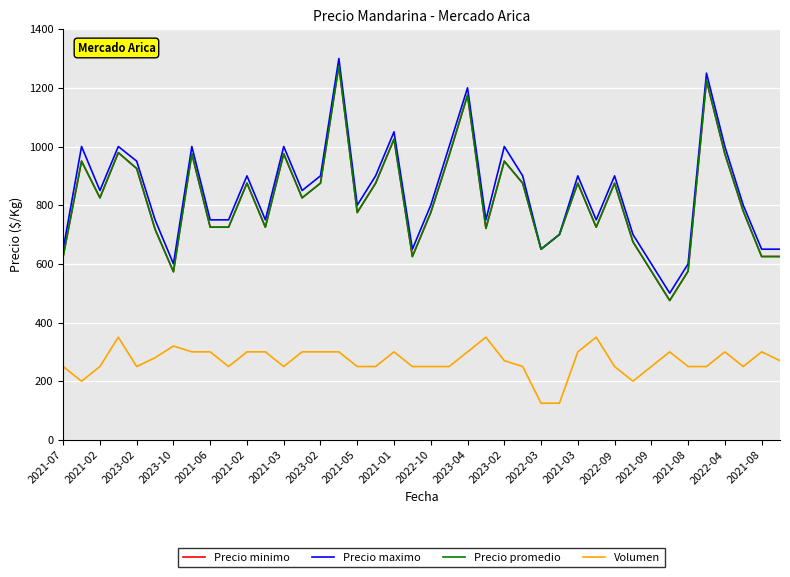

In Precio maximo, how many points are lower than both neighbors (excluding endpoints)?

10